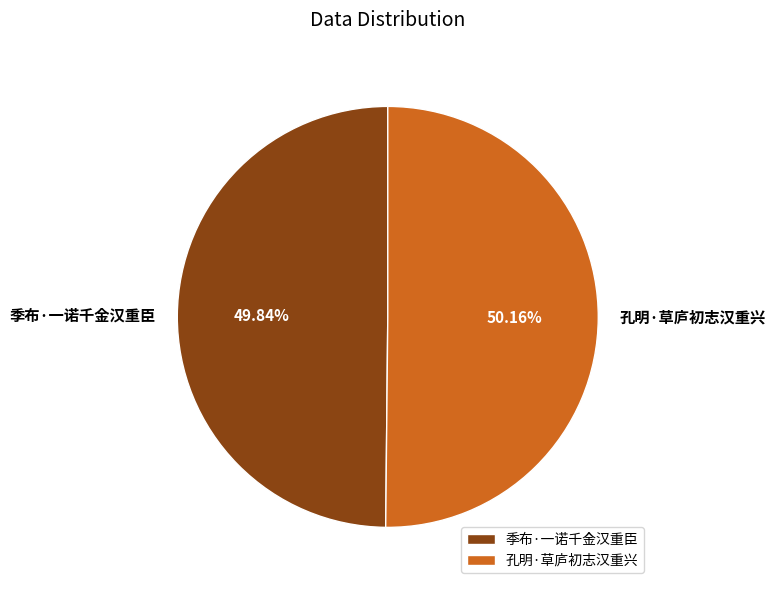

Is it true that 季布·一诺千金汉重臣 is 50% of the pie?

True